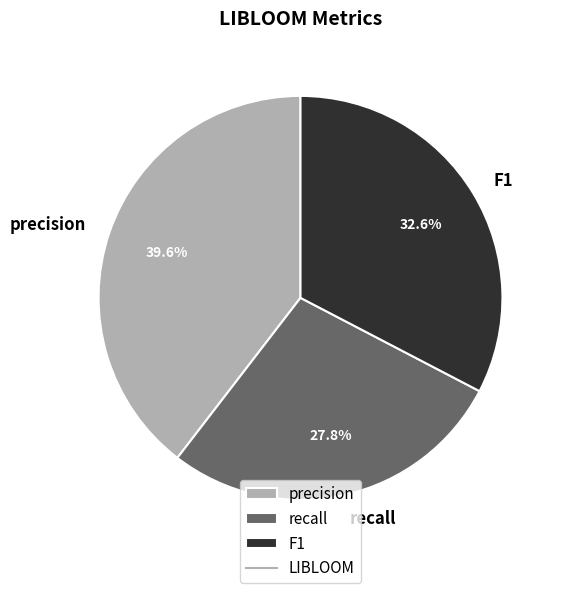

To the nearest percent, what is the average slice percentage?

33%